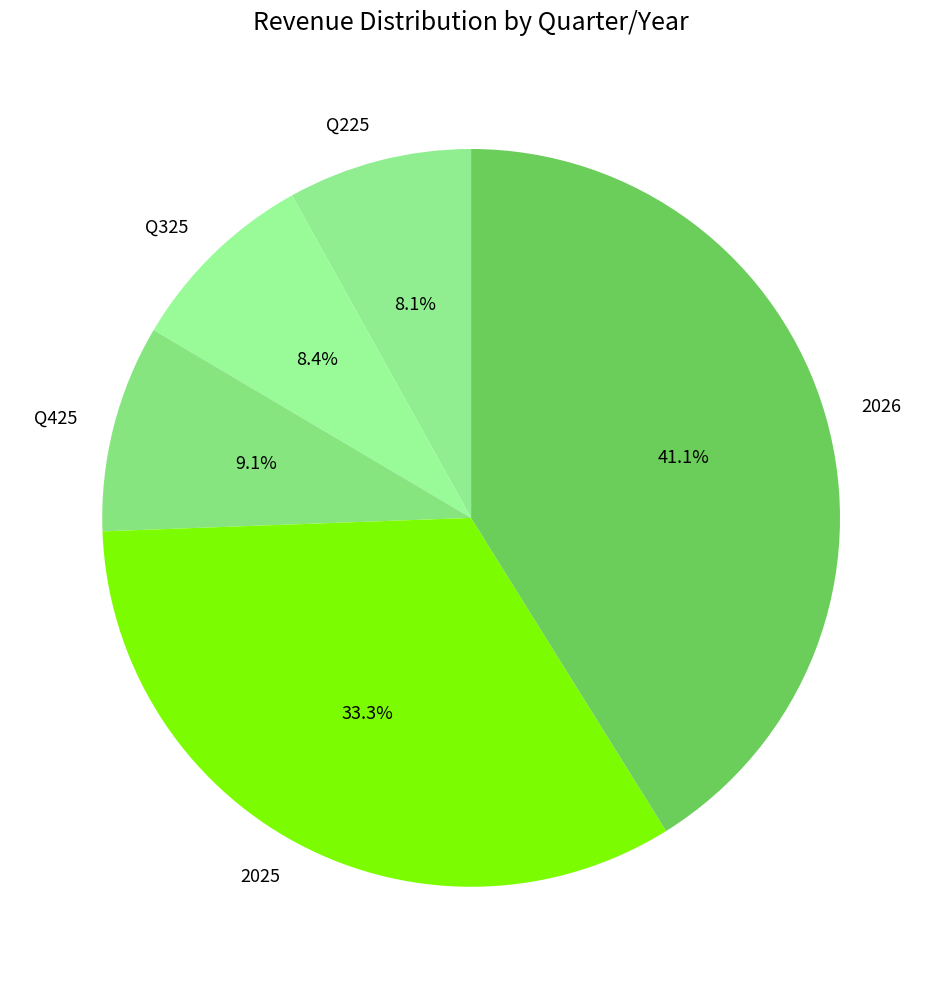

Is there any slice that represents more than half of the pie?

No